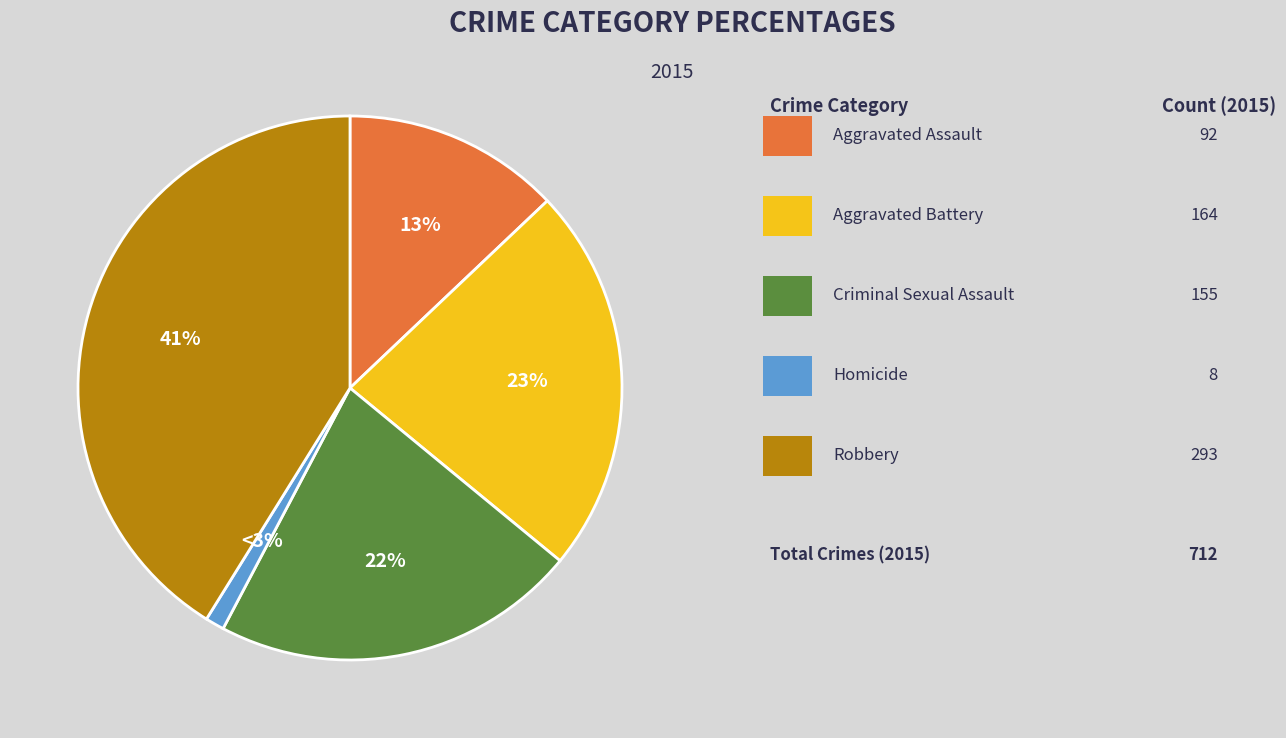

What is the ratio of the value at Criminal Sexual Assault to the value at Aggravated Battery?

0.9